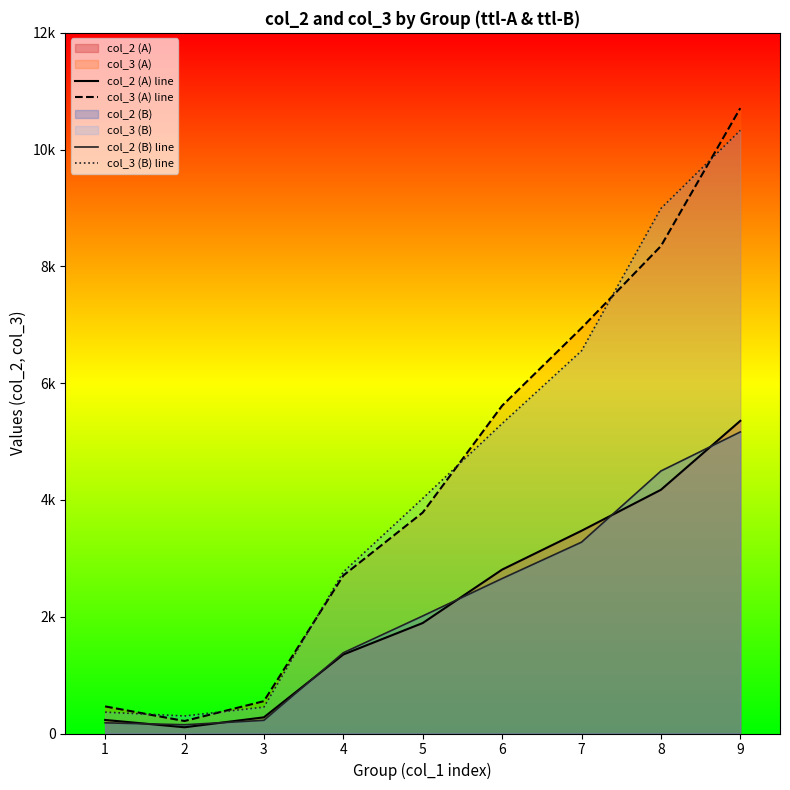

What is the sum of the col_3 (B) line values at 5 and 8?

13018